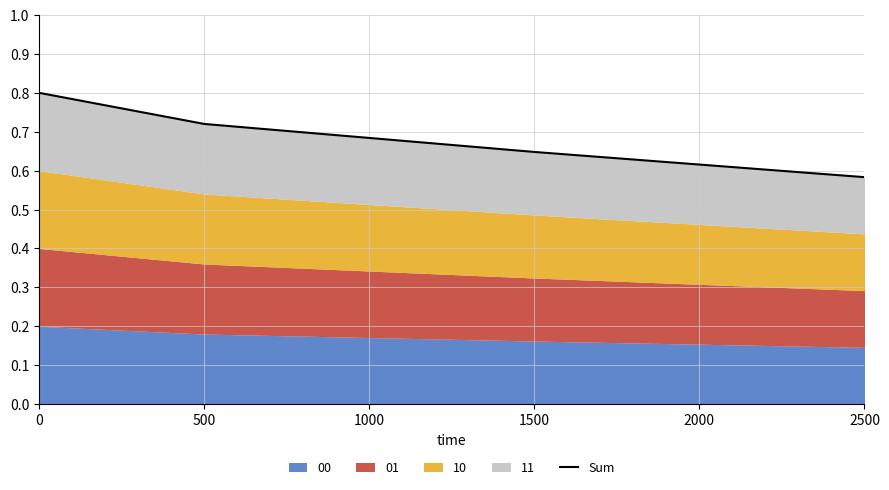

What is the change in value from 0 to 2500?

-0.2